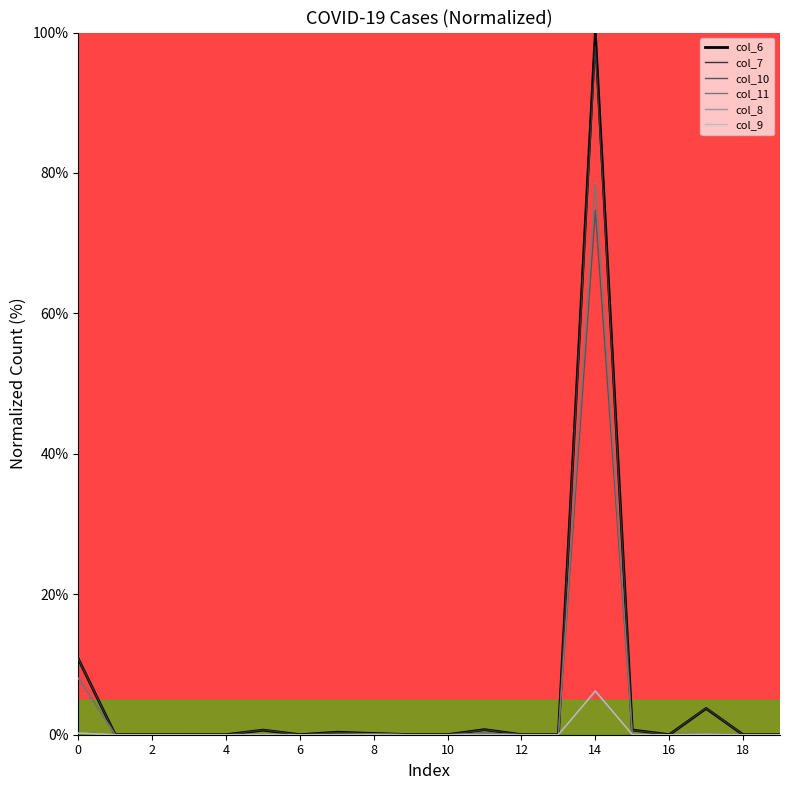

How many distinct data groups are displayed?

6